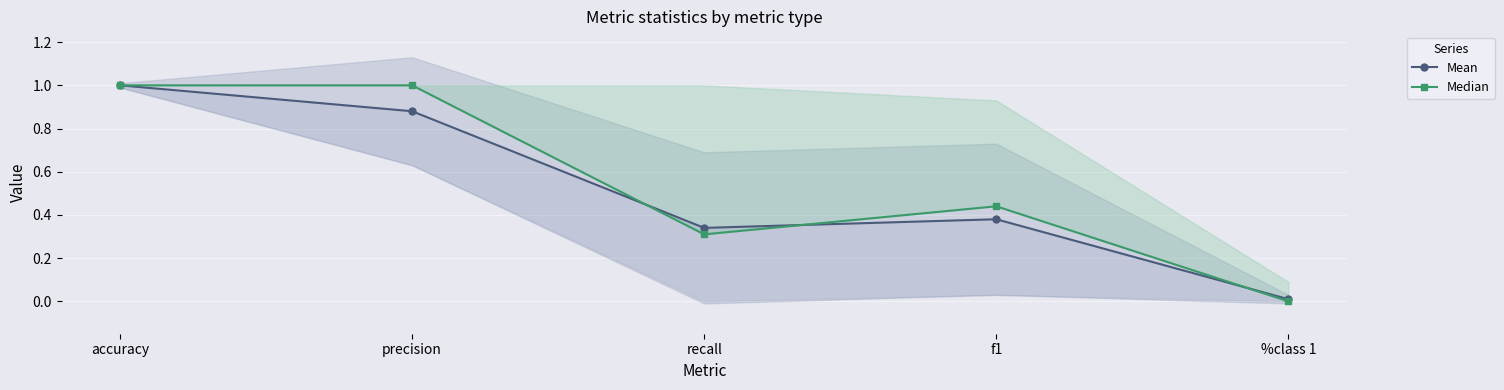

At which label is Mean closest to 0?

%class 1